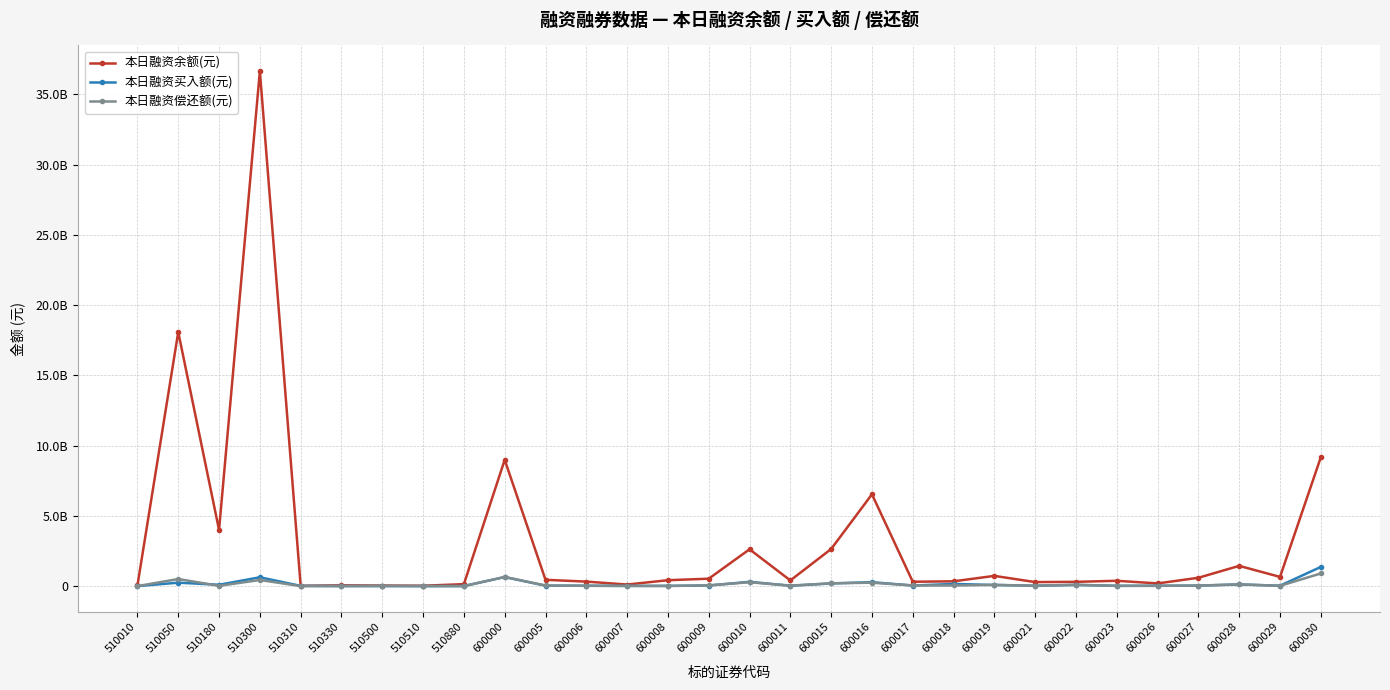

What are all the series names shown in the legend?

本日融资余额(元), 本日融资买入额(元), 本日融资偿还额(元)